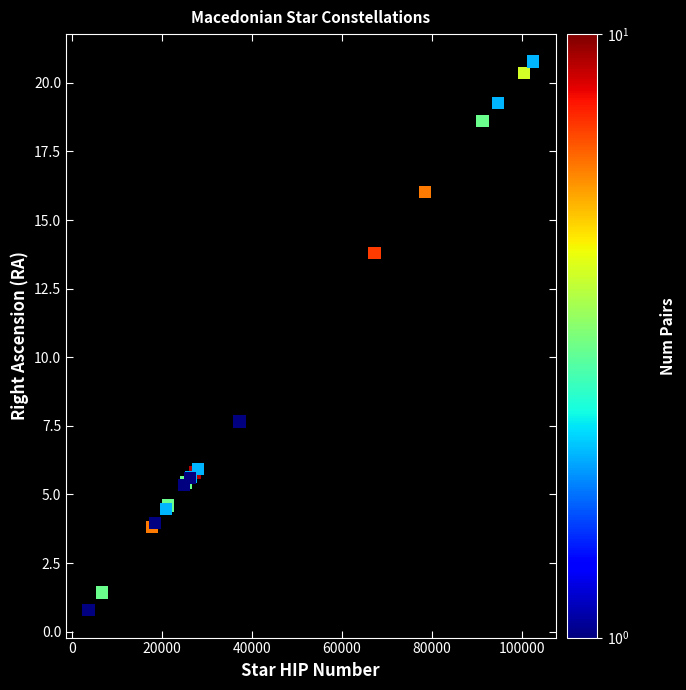

What Y value in the scatter plot is closest to 10?

7.7